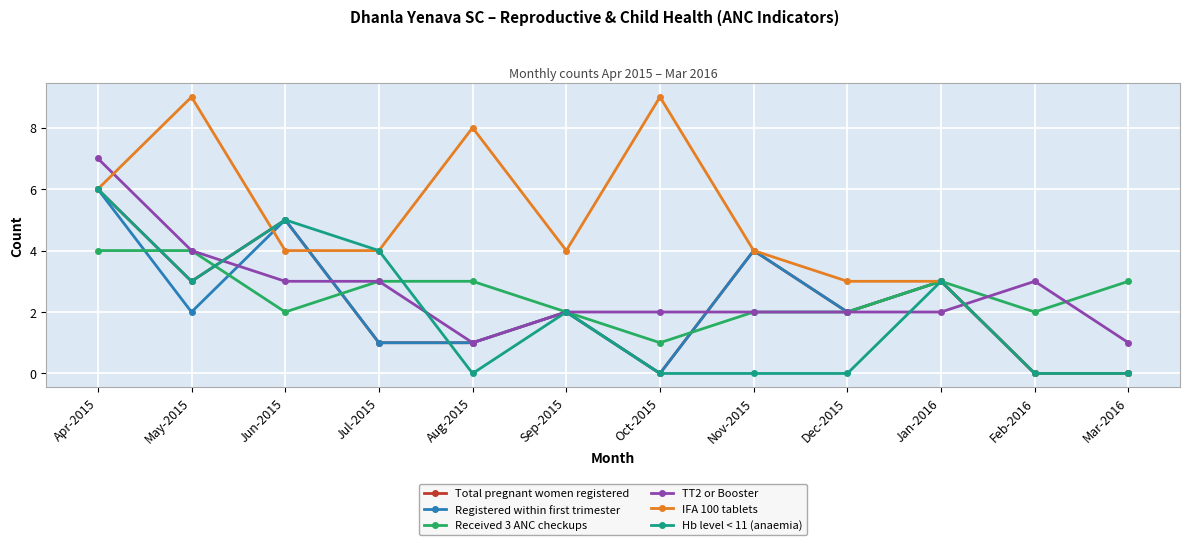

What is the highest value of the TT2 or Booster series?

7